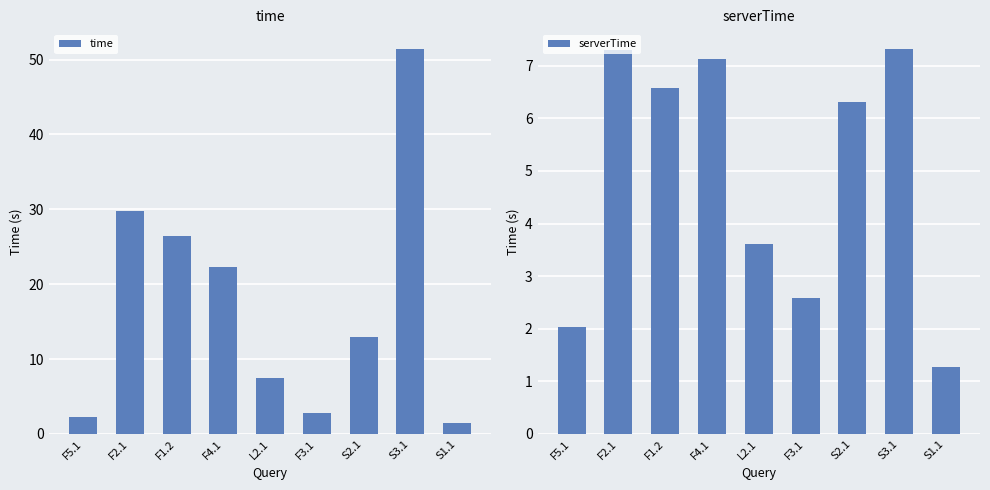

At which label does time first exceed 12?

F2.1